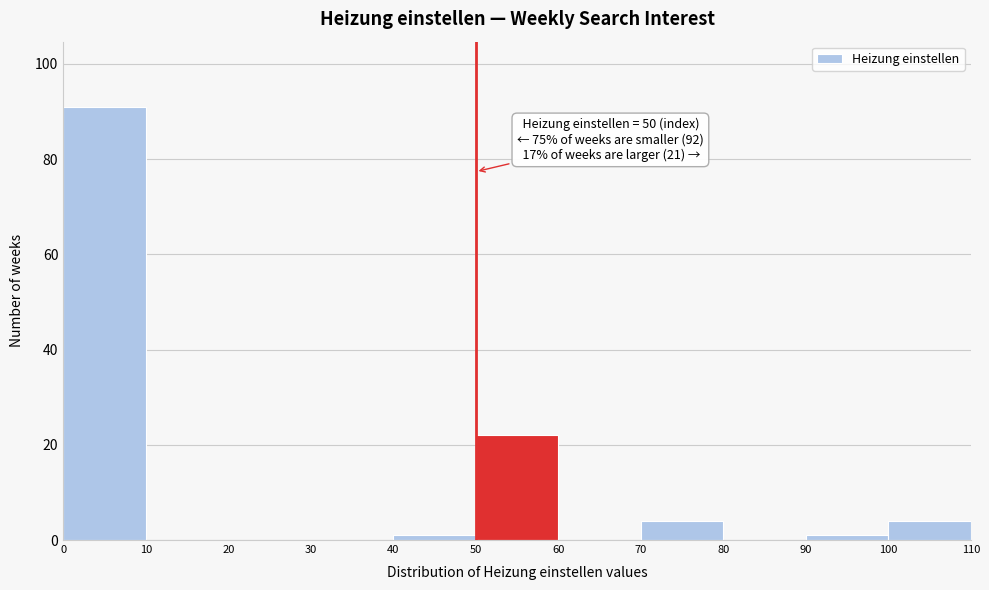

Over which range of the x-axis is the bar tallest?

0 to 10